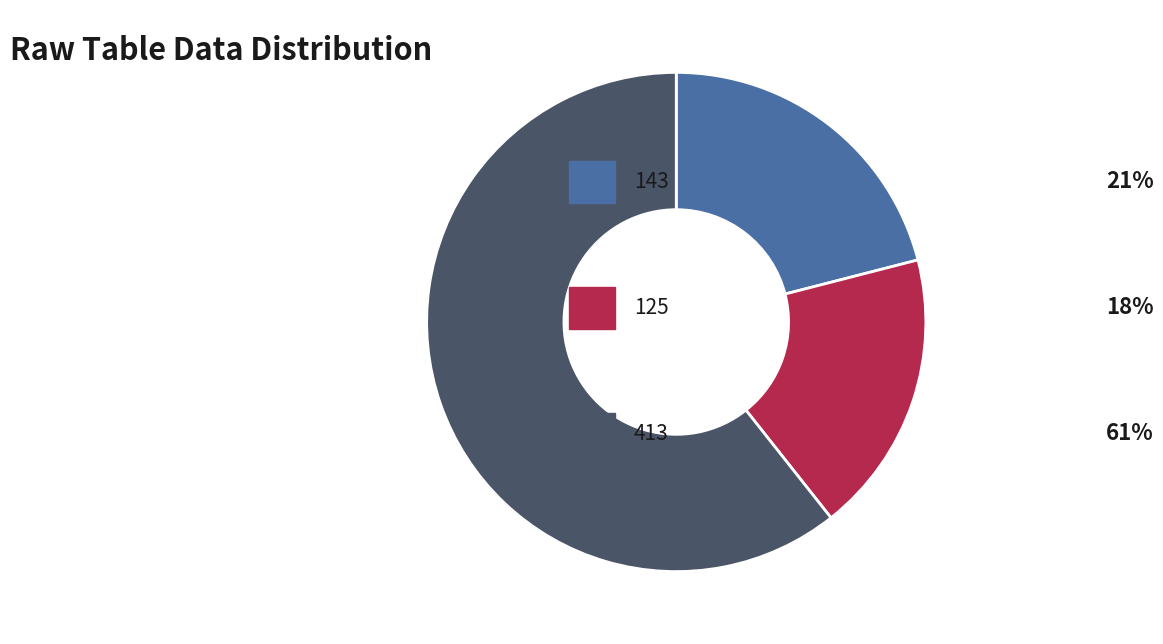

Count the number of slices in the pie.

3